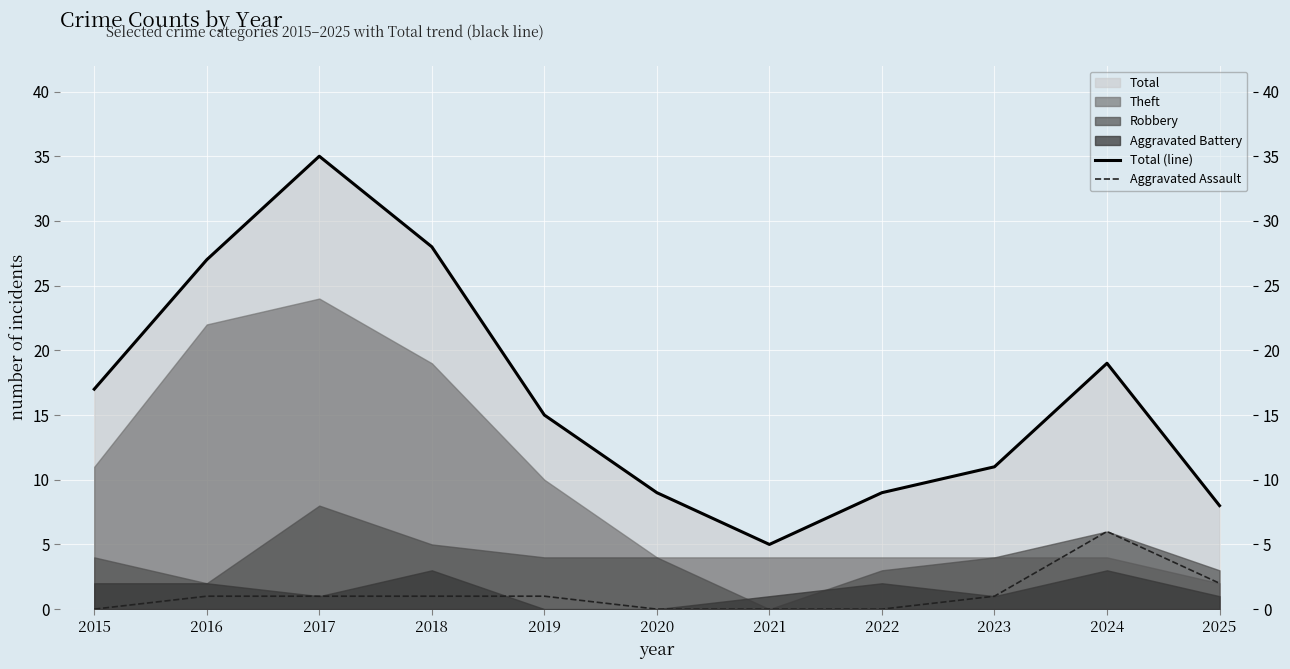

True or false: Total (line) and Aggravated Assault intersect in this chart.

False